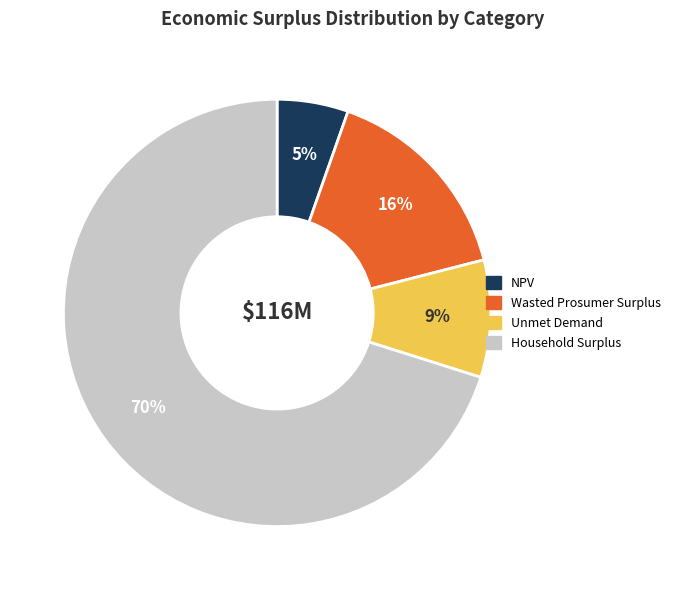

Combined, do Wasted Prosumer Surplus and Household Surplus account for over 50%?

Yes